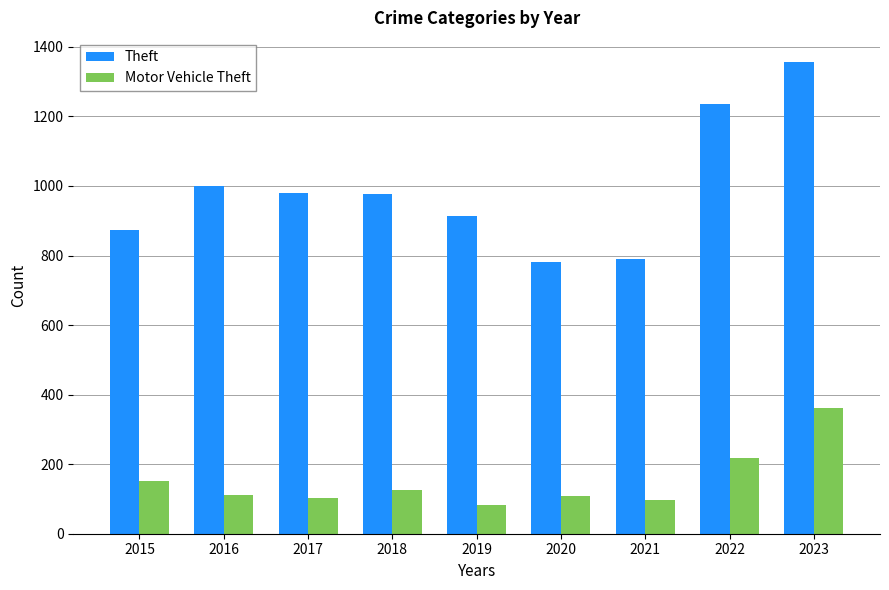

How many data points in Motor Vehicle Theft are less than 110?

4